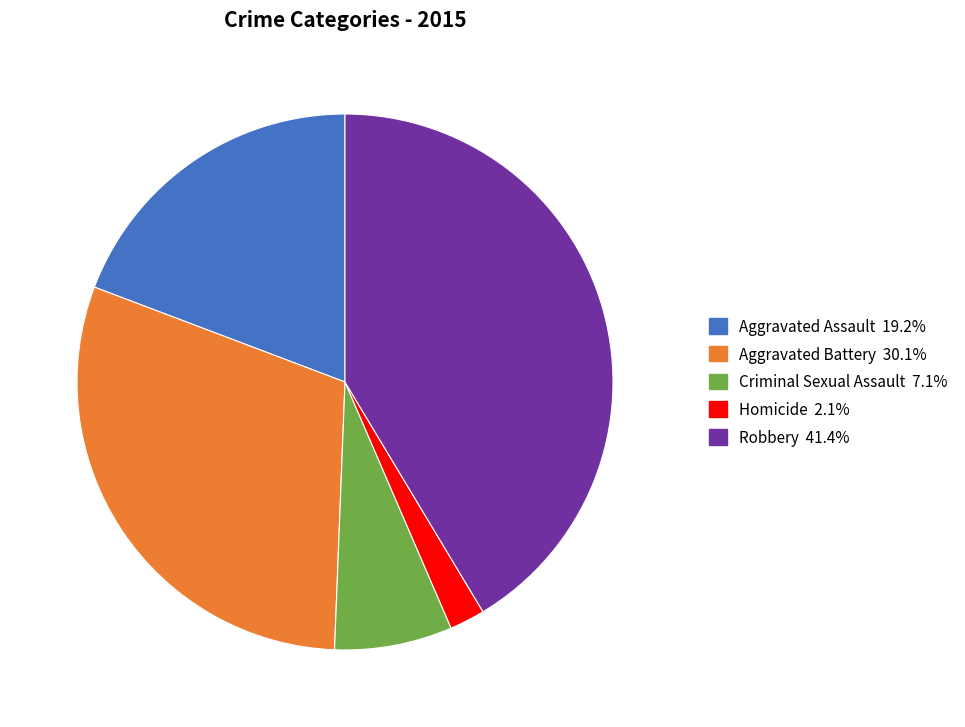

What is the largest slice in the pie chart?

Robbery